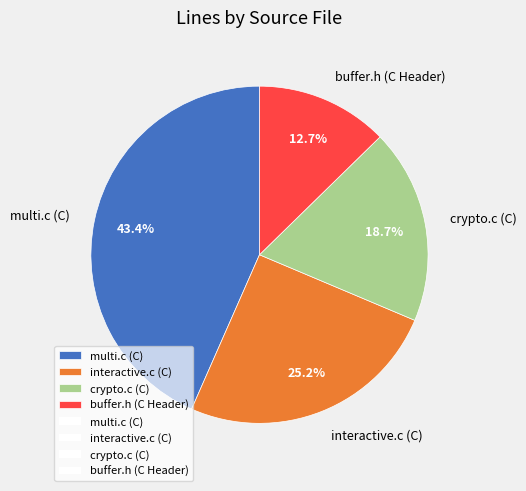

What percentage is the interactive.c (C) slice, to the nearest percent?

25%